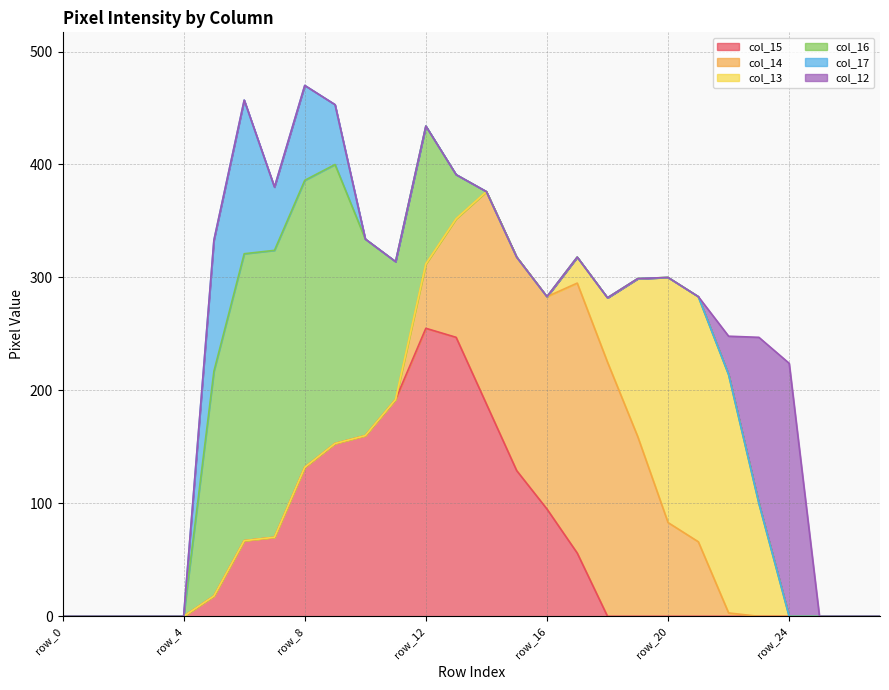

List the series in order of their peak value, lowest first.

col_17, col_13, col_12, col_14, col_16, col_15